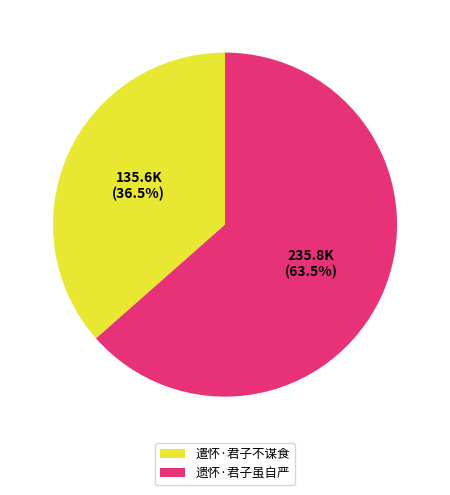

Rank the categories by value from lowest to highest.

遣怀·君子不谋食, 遗怀·君子虽自严